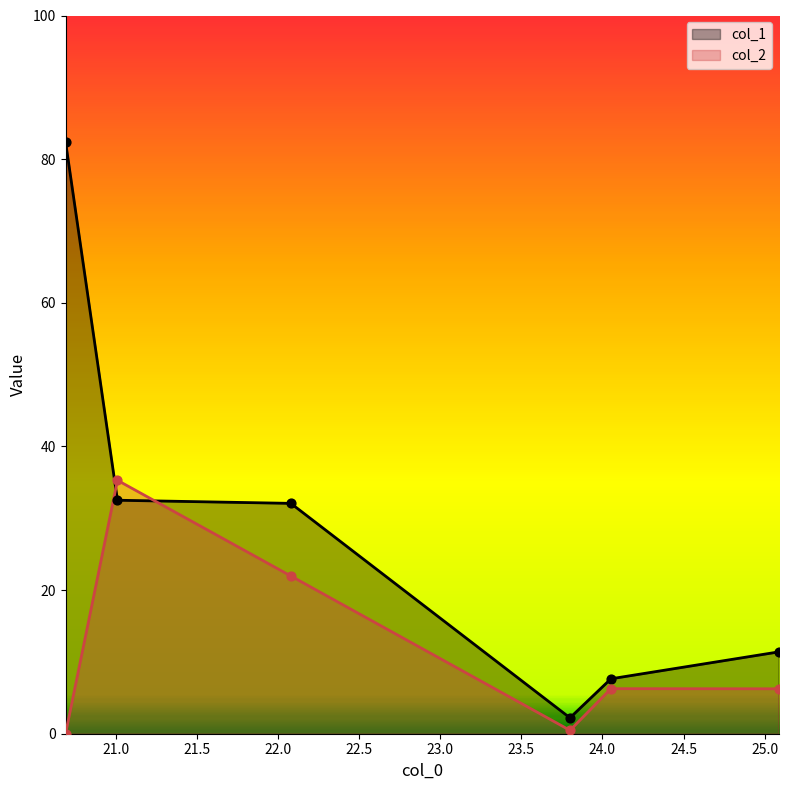

At which category is the sum across all series the highest?

20.68989944458008